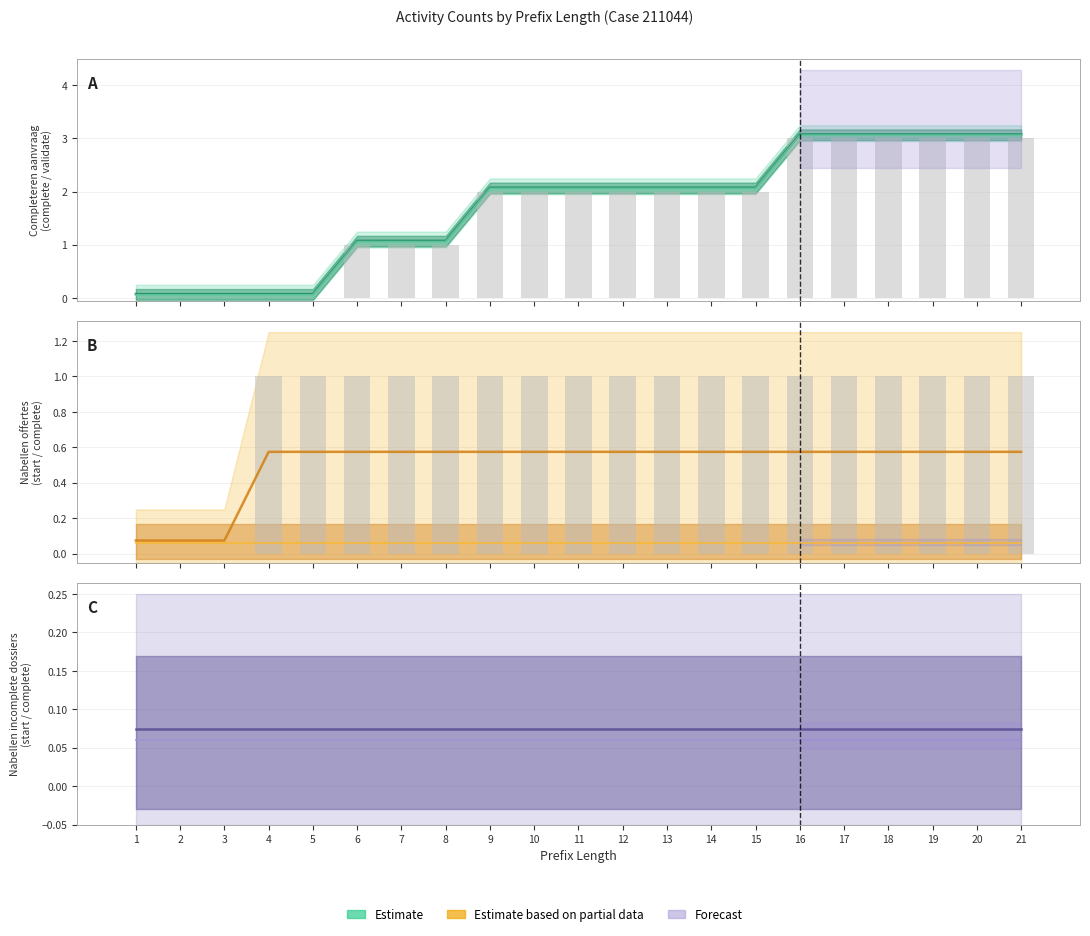

At which category does the chart reach its peak across all series?

16